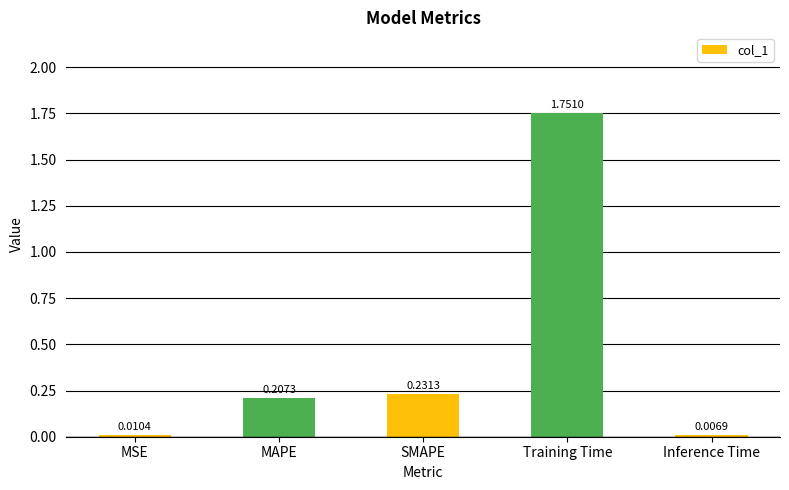

Which label corresponds to the smallest value in the chart?

Inference Time